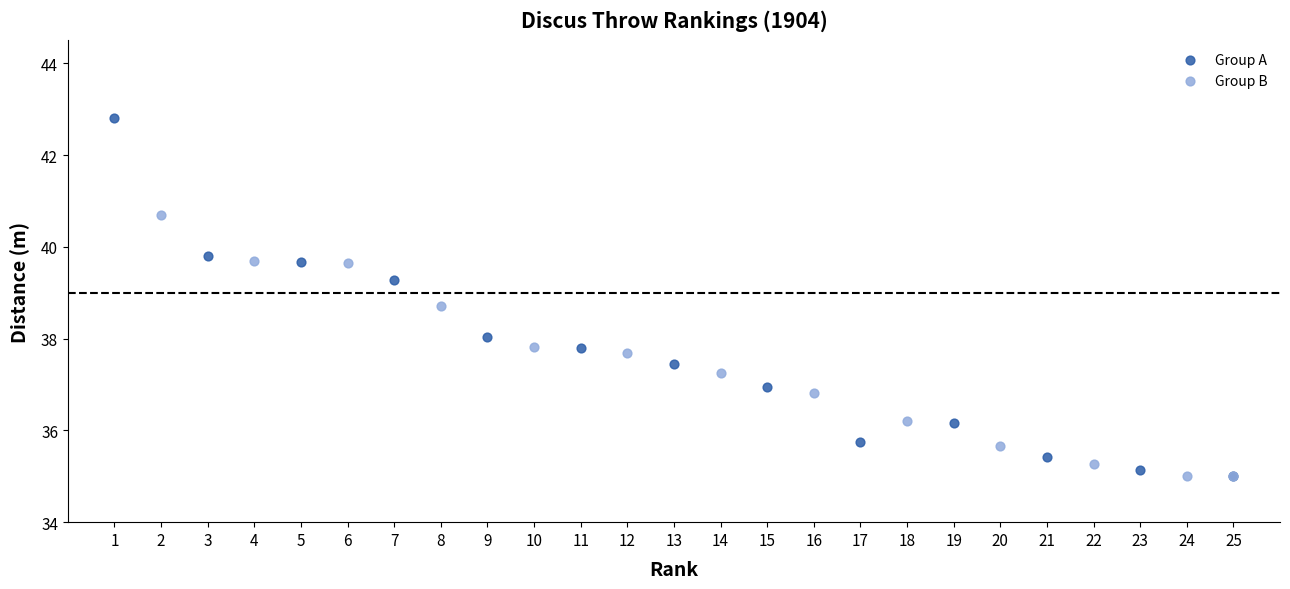

Which series contains the highest Y value?

Group A